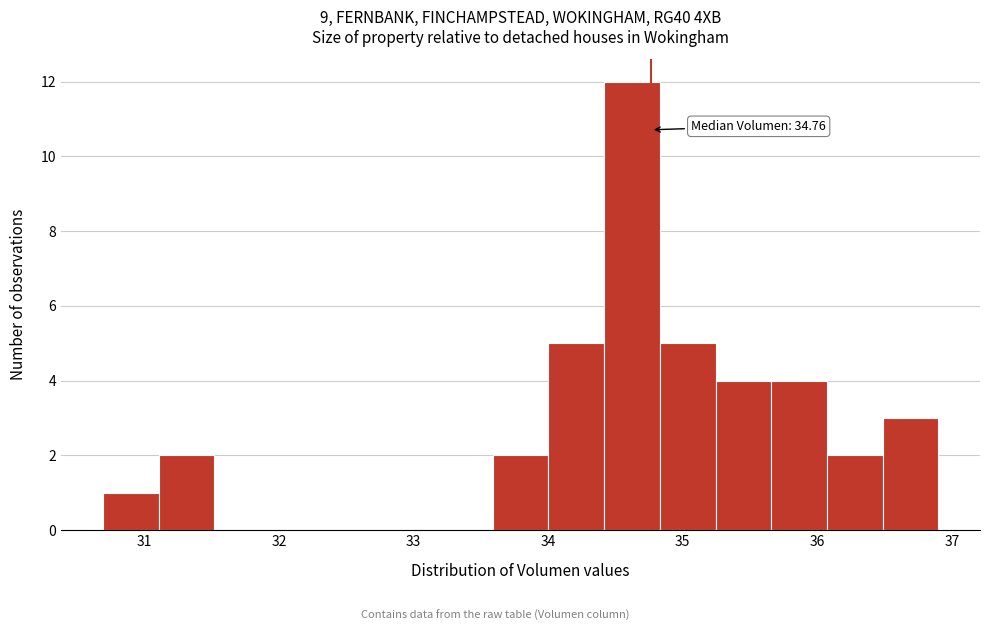

Which range on the x-axis has the tallest bar?

34.4 to 34.8